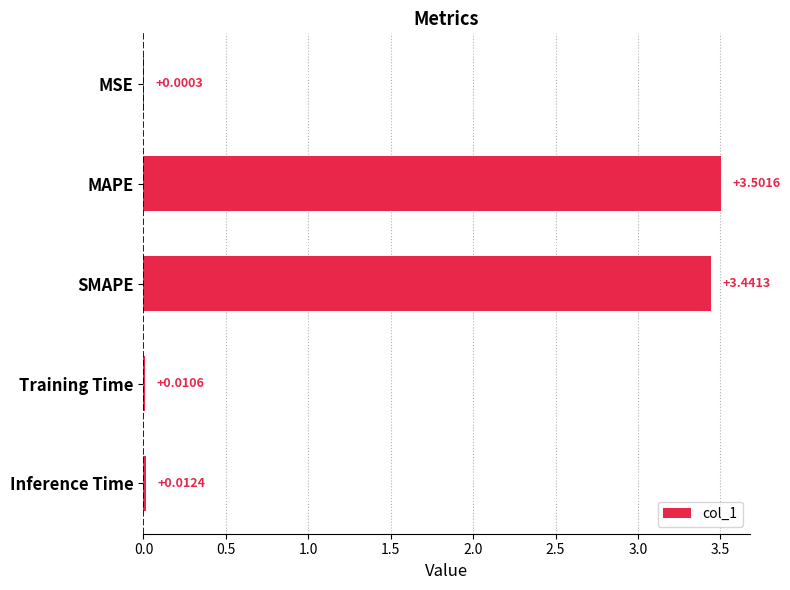

What is the sum of the values at MAPE and Training Time?

3.5